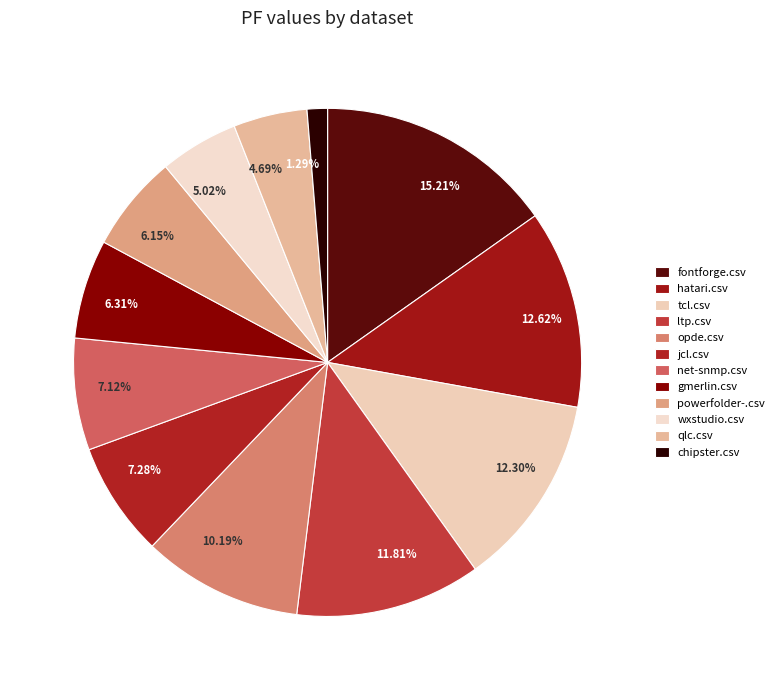

Count the number of slices in the pie.

12